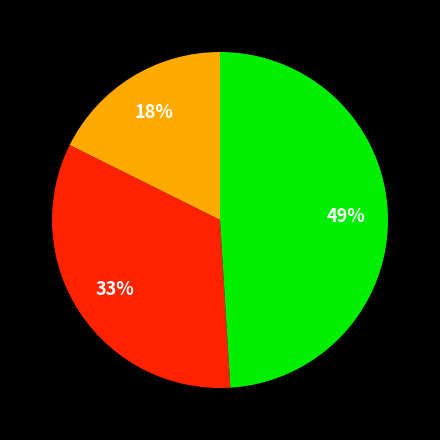

Is there any slice that represents more than half of the pie?

No